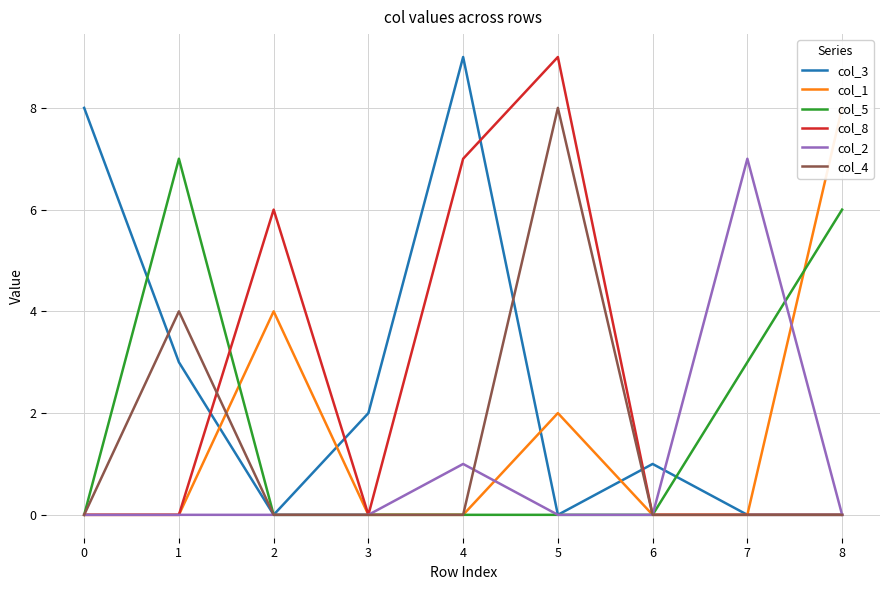

What is the sum of all col_5 values?

16